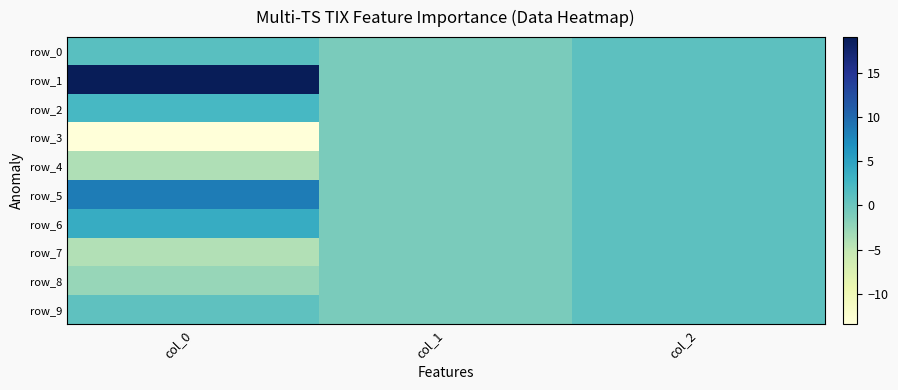

At which label does row_0 reach its minimum?

col_1